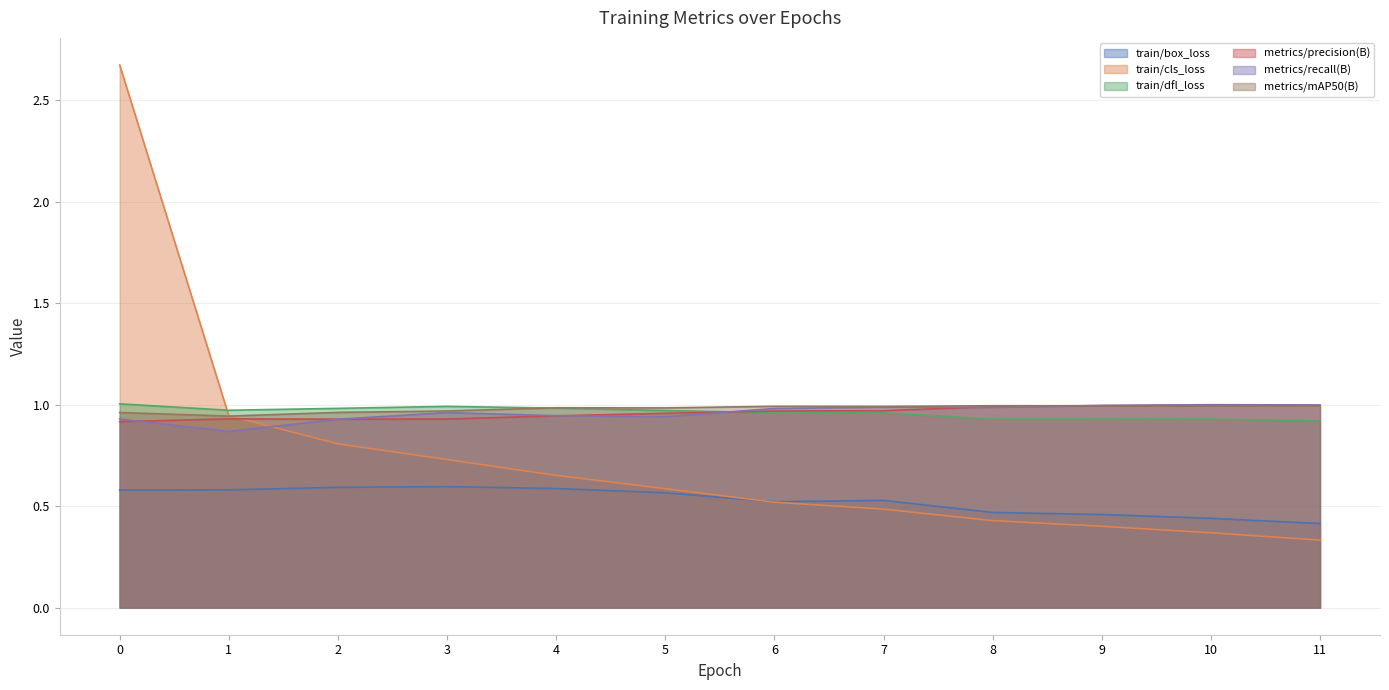

Reading left to right, what are all the values shown in this chart?

train/box_loss: 0.6	0.6	0.6	0.6	0.6	0.6	0.5	0.5	0.5	0.5	0.4	0.4
train/cls_loss: 2.7	0.9	0.8	0.7	0.7	0.6	0.5	0.5	0.4	0.4	0.4	0.3
train/dfl_loss: 1.0	1.0	1.0	1.0	1.0	1.0	1.0	1.0	0.9	0.9	0.9	0.9
metrics/precision(B): 0.9	0.9	0.9	0.9	0.9	1.0	1.0	1.0	1.0	1.0	1.0	1.0
metrics/recall(B): 0.9	0.9	0.9	1.0	0.9	0.9	1.0	1.0	1.0	1.0	1.0	1.0
metrics/mAP50(B): 1.0	0.9	1.0	1.0	1.0	1.0	1.0	1.0	1.0	1.0	1.0	1.0